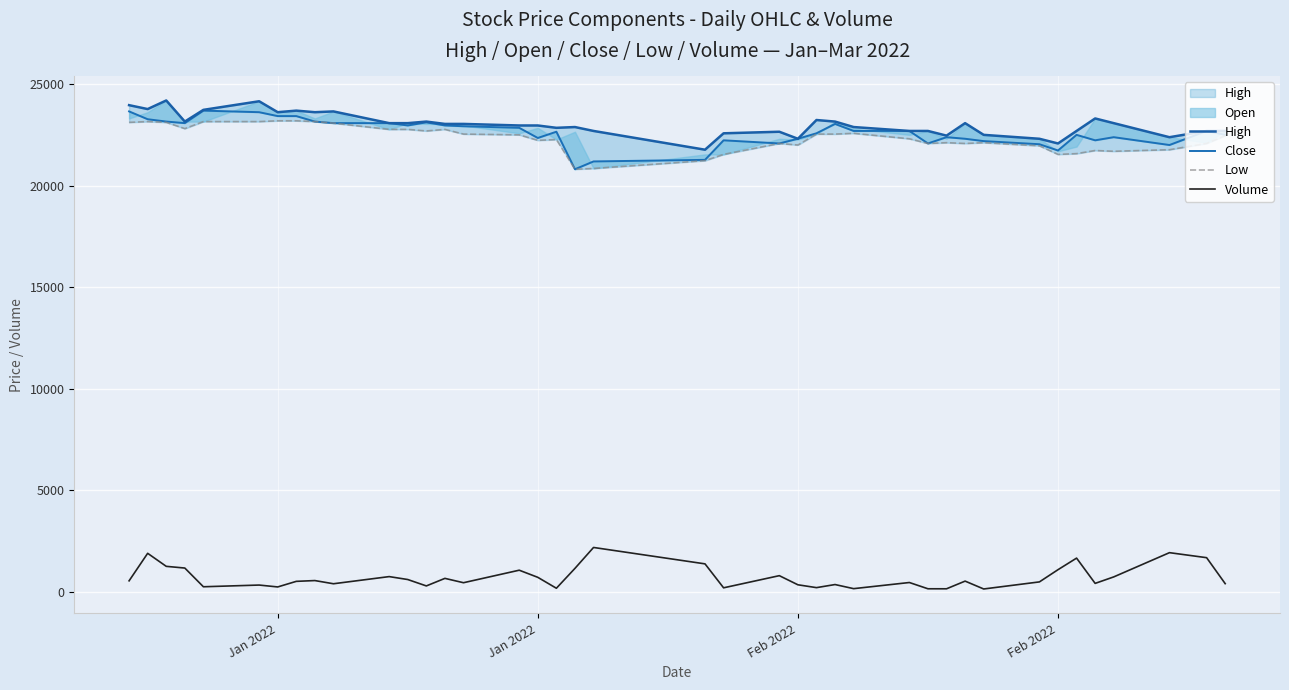

True or false: Close and High intersect in this chart.

True